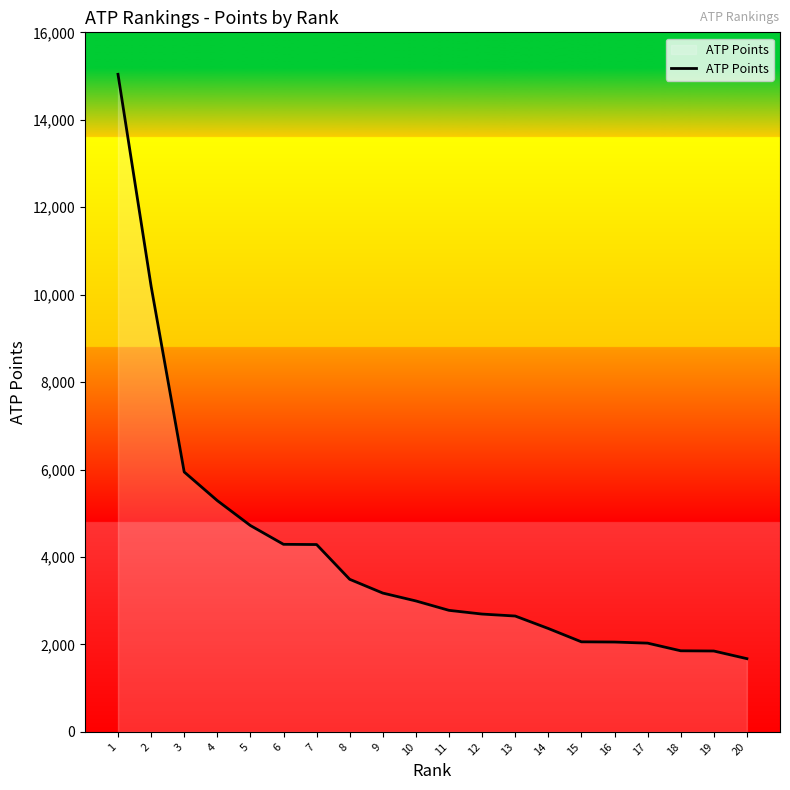

What is the change in value from 5 to 7?

-435